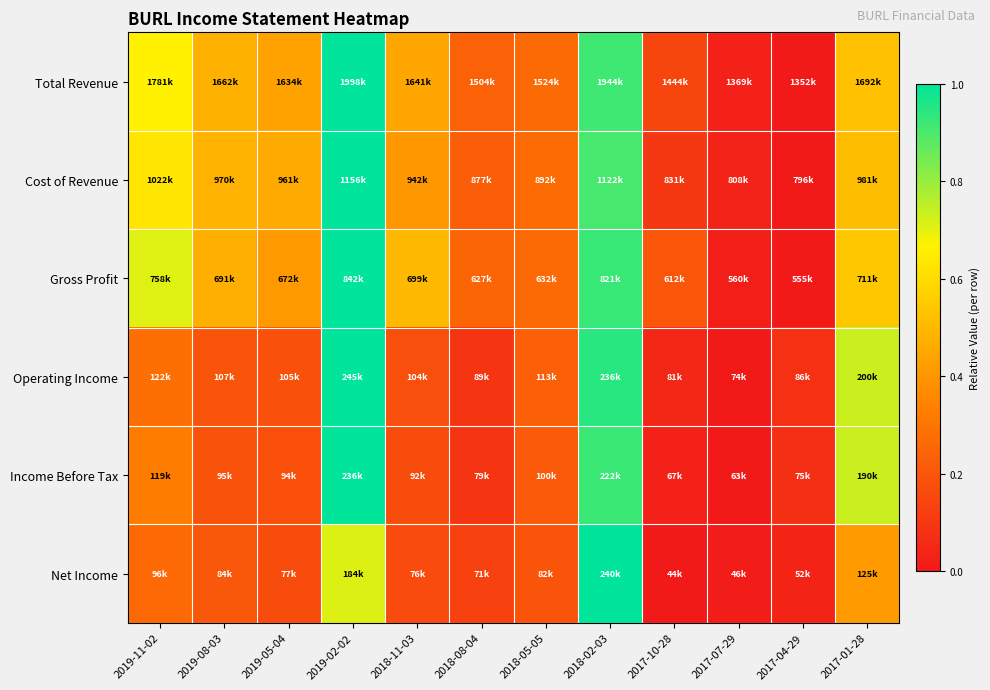

At 2017-10-28, list the series in order from largest to smallest.

Gross Profit, Total Revenue, Cost of Revenue, Operating Income, Income Before Tax, Net Income